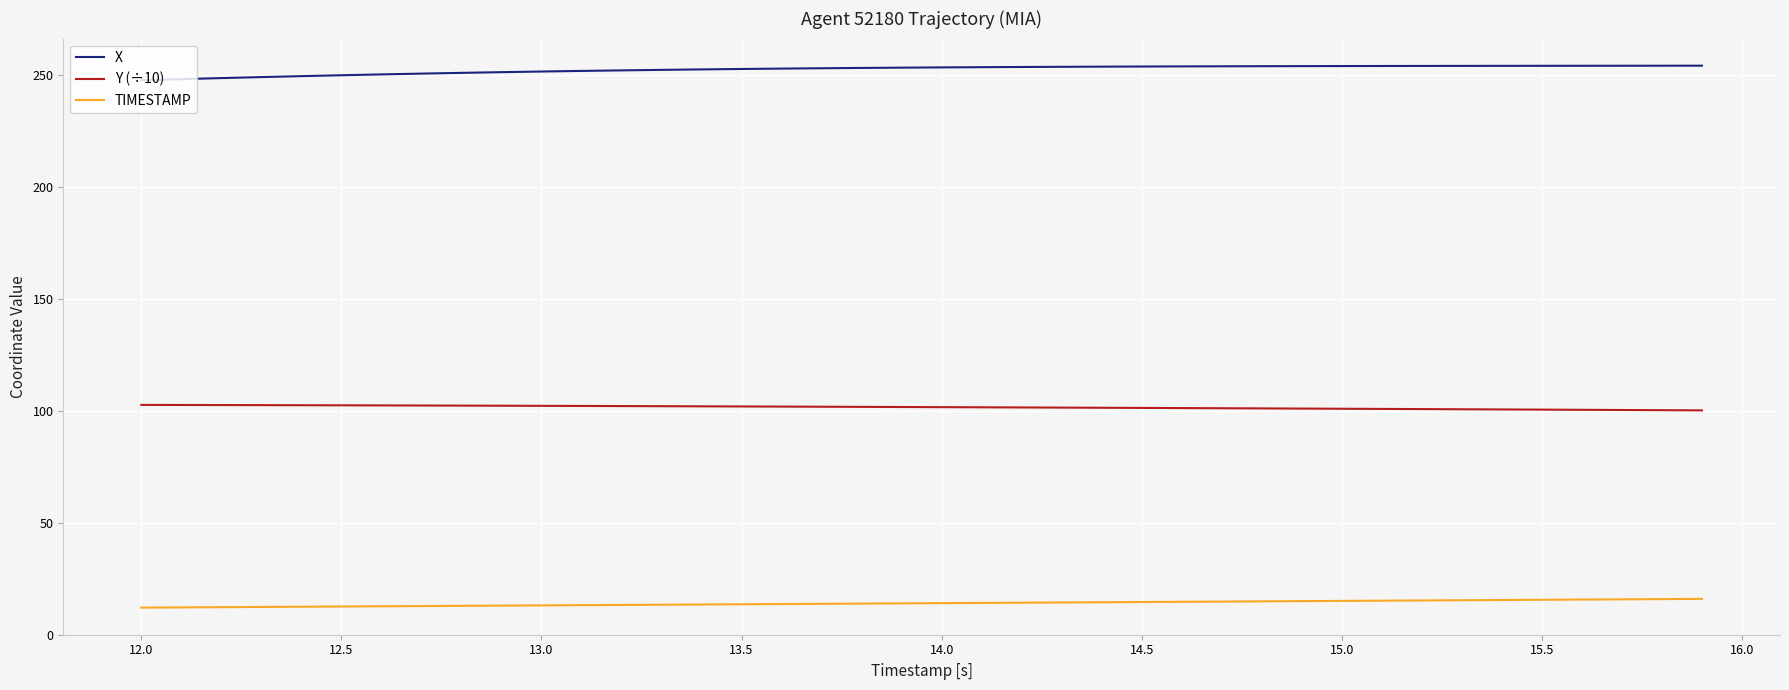

Rank the series by their average value, from highest to lowest.

X, Y (÷10), TIMESTAMP